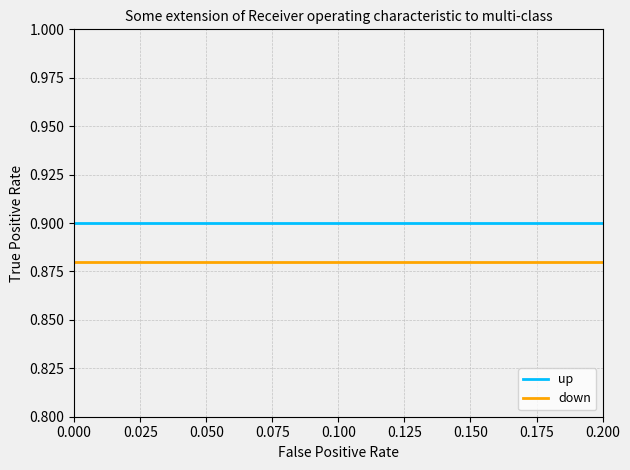

How many lines are shown in the chart?

2